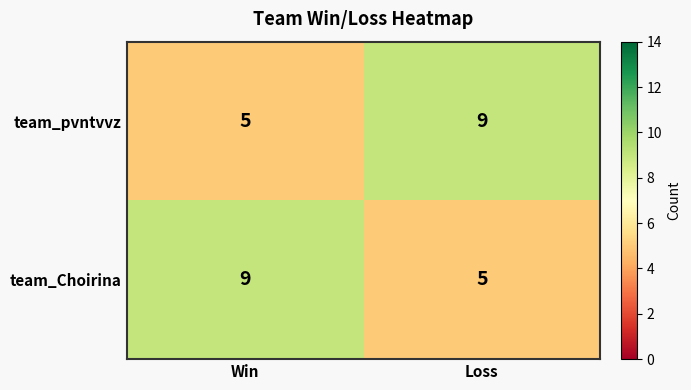

What is the smallest value displayed?

5